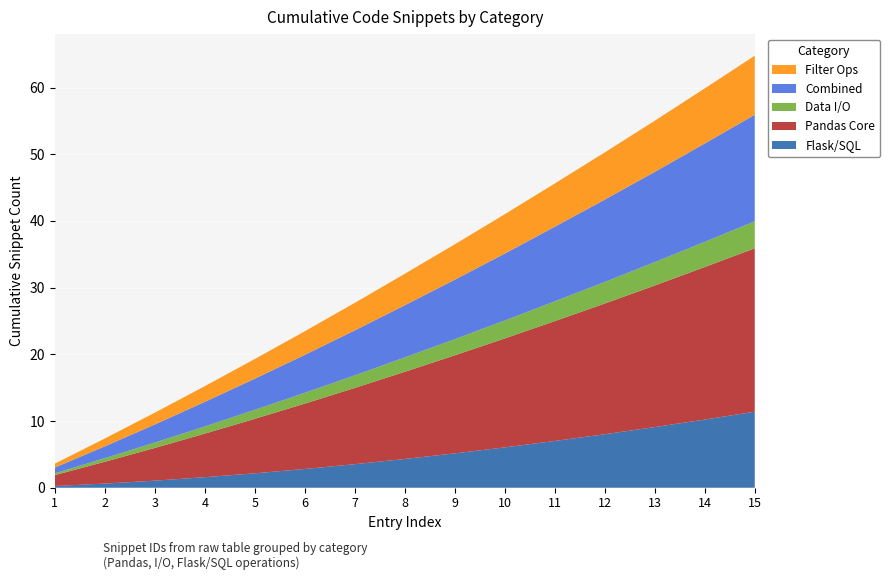

Is it true that Flask/SQL equals 10.2 at 14?

True